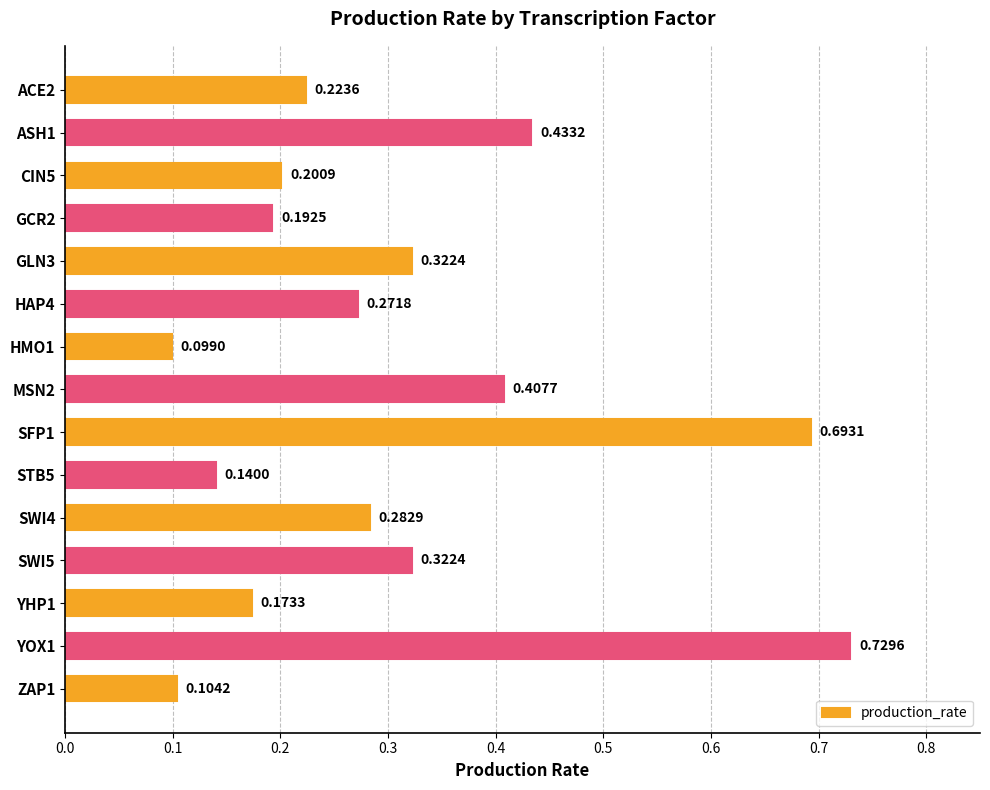

Which has a higher value, YHP1 or ASH1?

ASH1